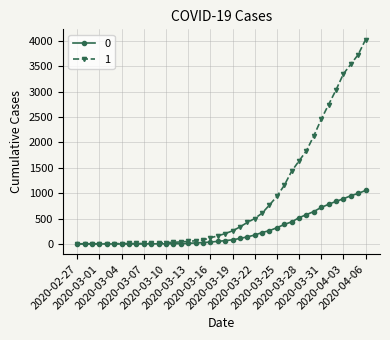

Rank the series by their average value, from highest to lowest.

1, 0